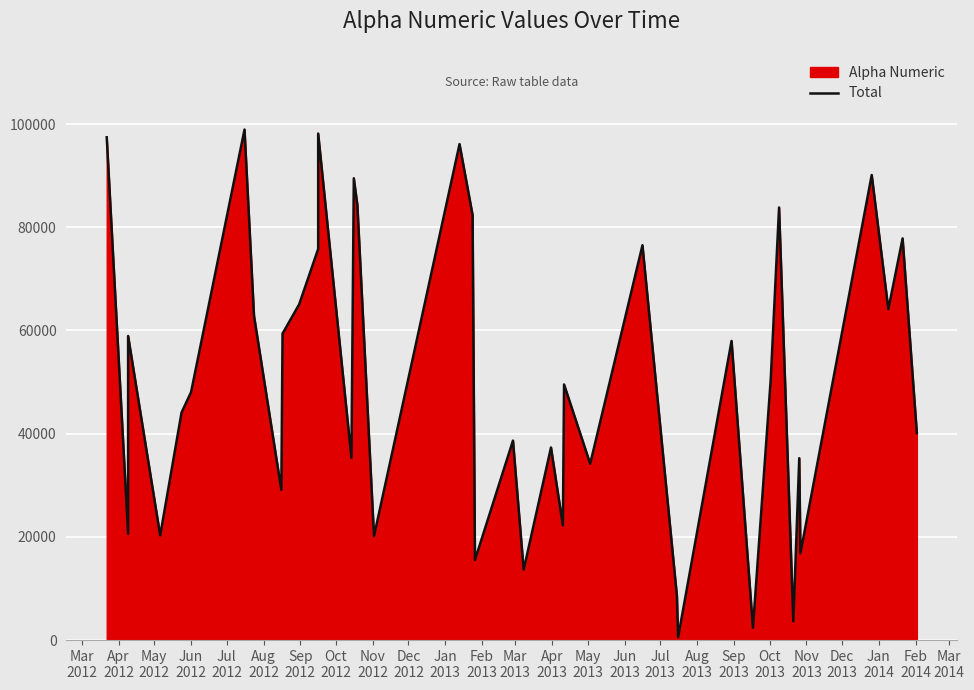

The chart shows a value of 20605 at Apr
2012. True or false?

True